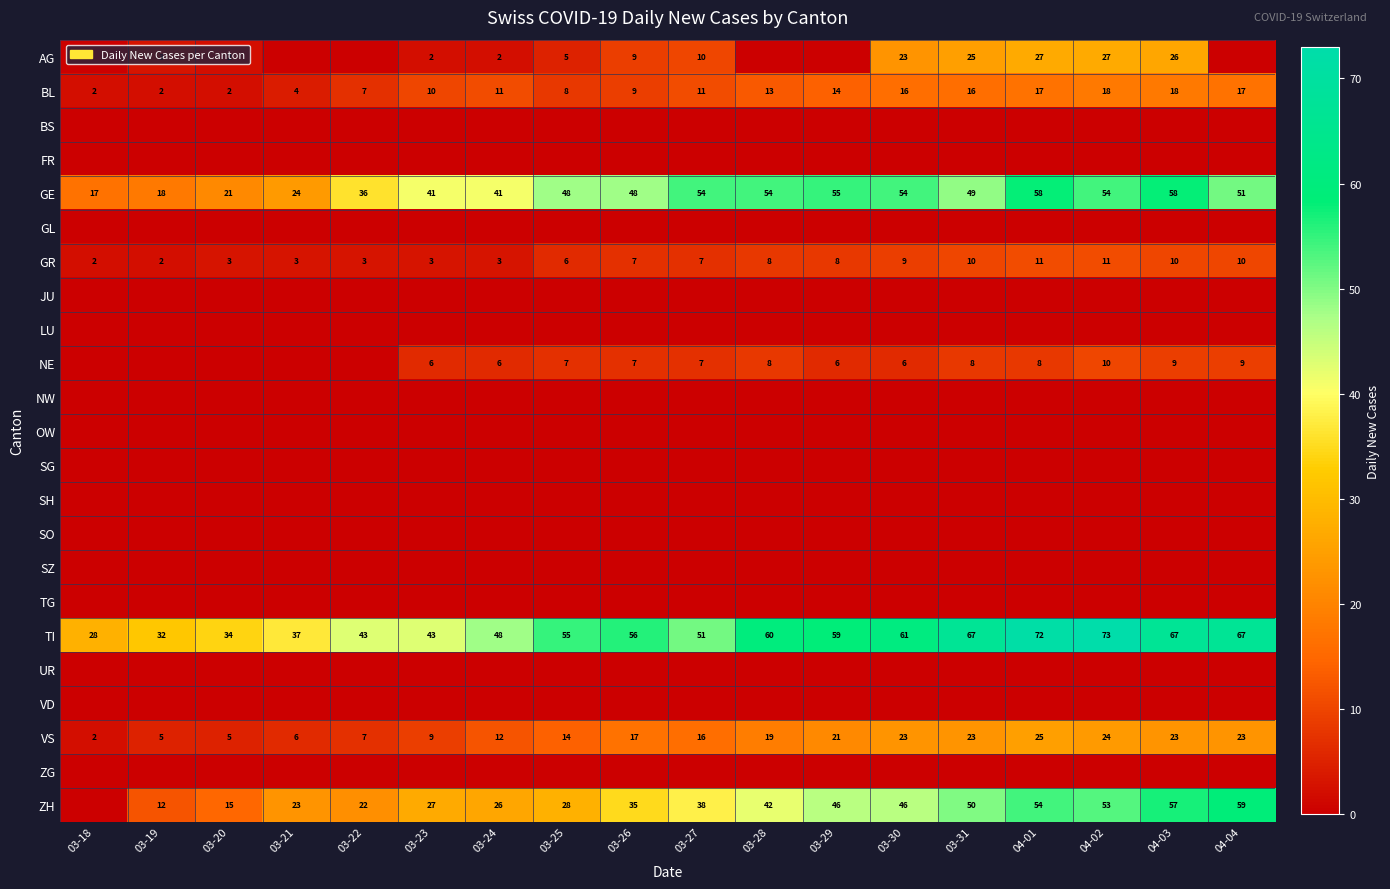

What is the difference between the VS values at 04-03 and 03-21?

17